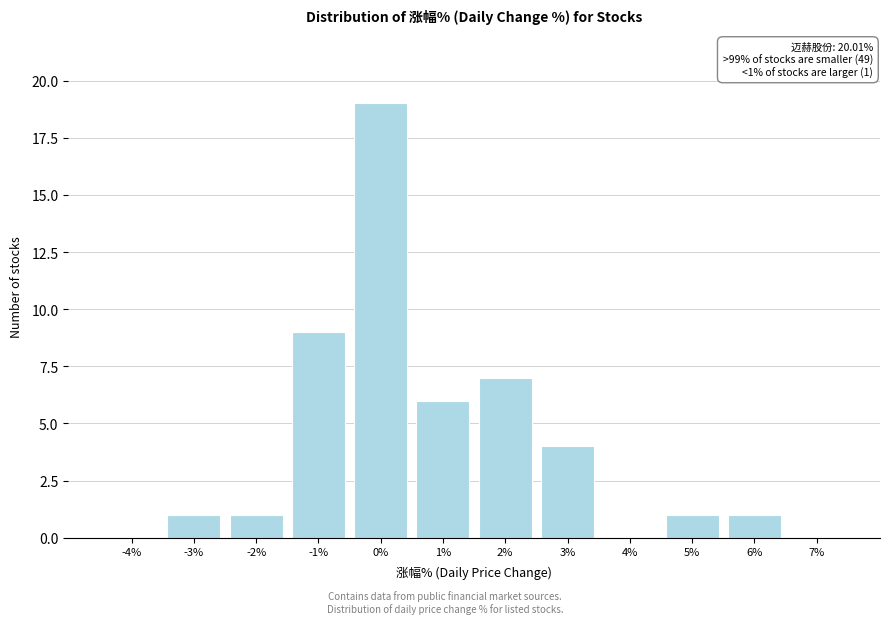

Reading left to right, extract all data points from this chart.

-4%=0	-3%=1	-2%=1	-1%=9	0%=19	1%=6	2%=7	3%=4	4%=0	5%=1	6%=1	7%=0